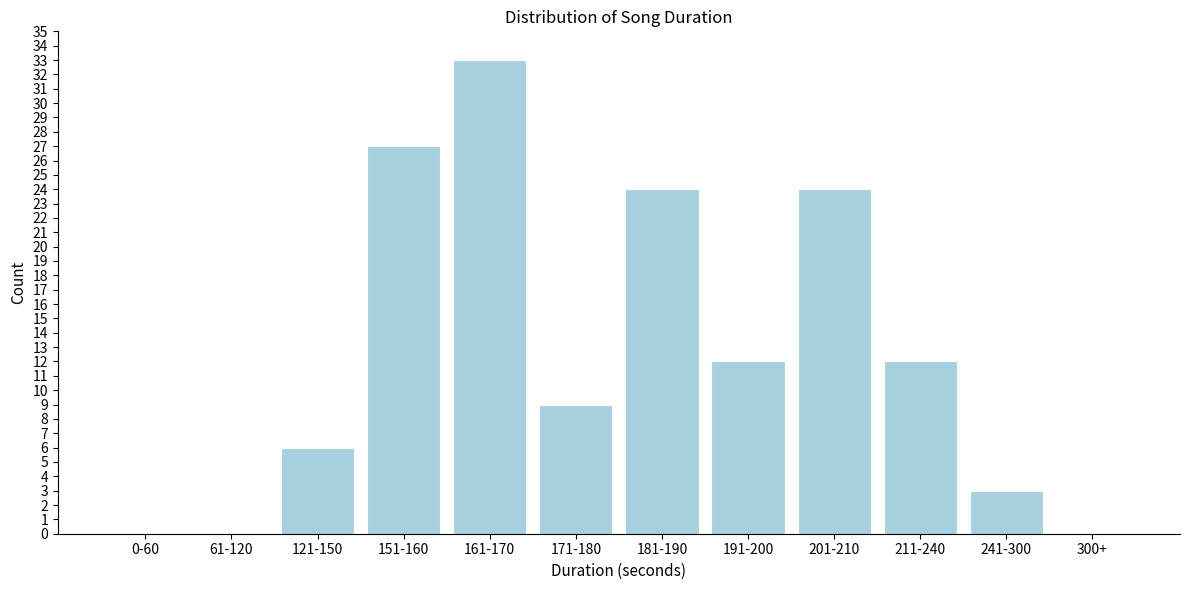

Reading left to right, transcribe all the data shown in this chart.

0-60=0	61-120=0	121-150=6	151-160=27	161-170=33	171-180=9	181-190=24	191-200=12	201-210=24	211-240=12	241-300=3	300+=0